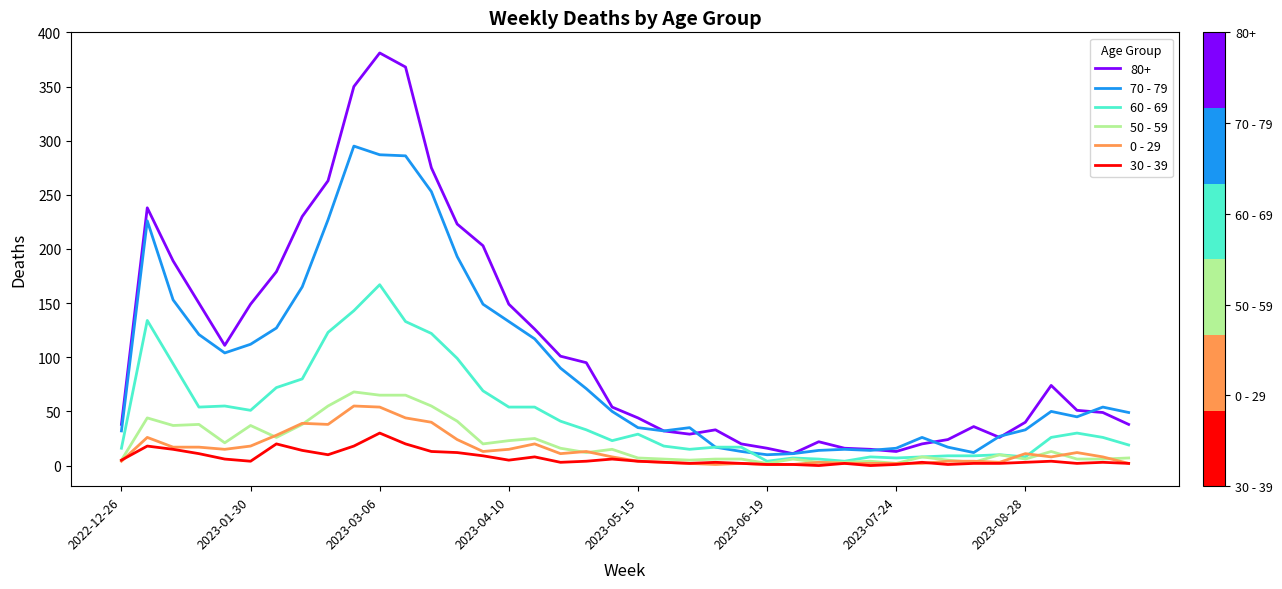

Which series has the largest total across all categories?

80+